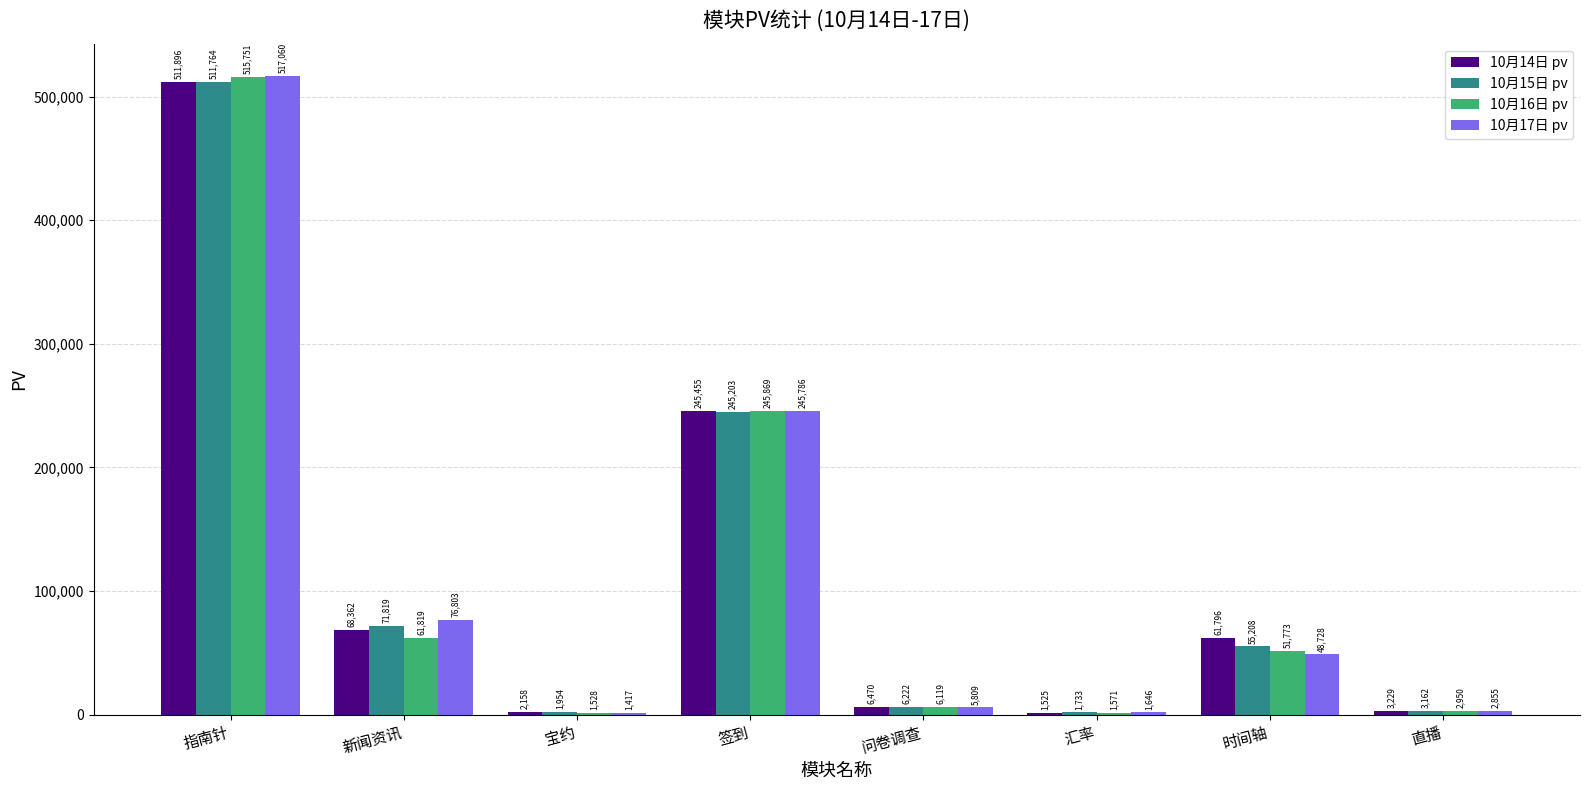

Reading left to right, extract all data points from this chart.

10月14日 pv: 指南针=511896	新闻资讯=68362	宝约=2158	签到=245455	问卷调查=6470	汇率=1525	时间轴=61796	直播=3229
10月15日 pv: 指南针=511764	新闻资讯=71819	宝约=1954	签到=245203	问卷调查=6222	汇率=1733	时间轴=55208	直播=3162
10月16日 pv: 指南针=515751	新闻资讯=61819	宝约=1528	签到=245869	问卷调查=6119	汇率=1571	时间轴=51773	直播=2950
10月17日 pv: 指南针=517060	新闻资讯=76803	宝约=1417	签到=245786	问卷调查=5809	汇率=1646	时间轴=48728	直播=2855